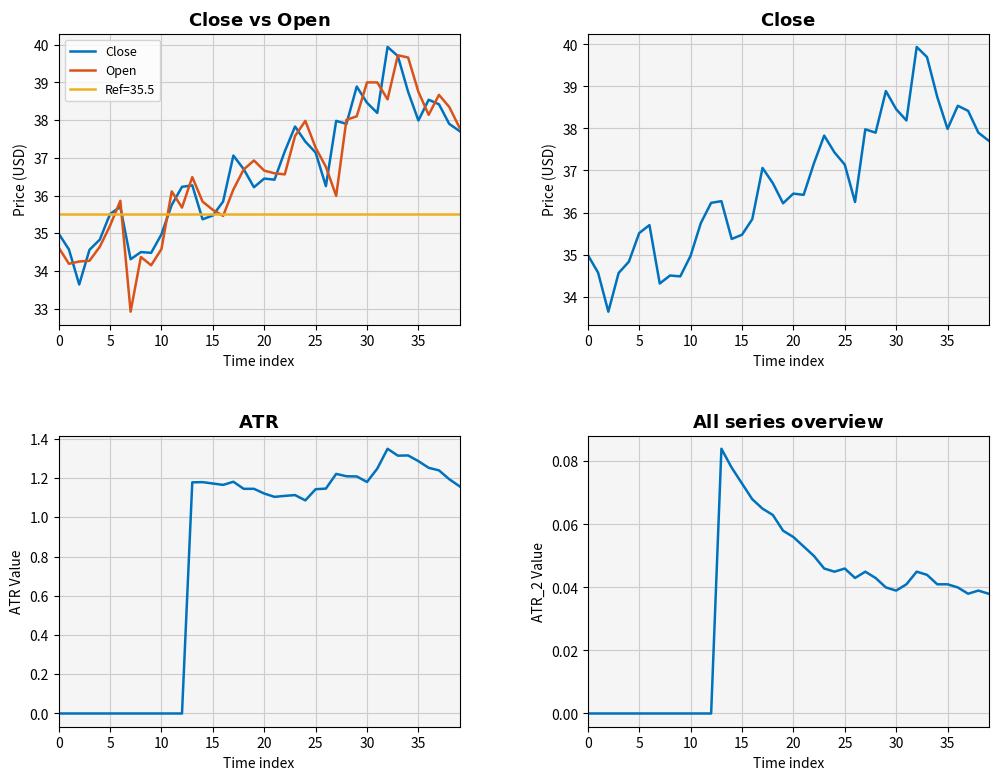

Is it true that Close equals 54.5 at 15?

False